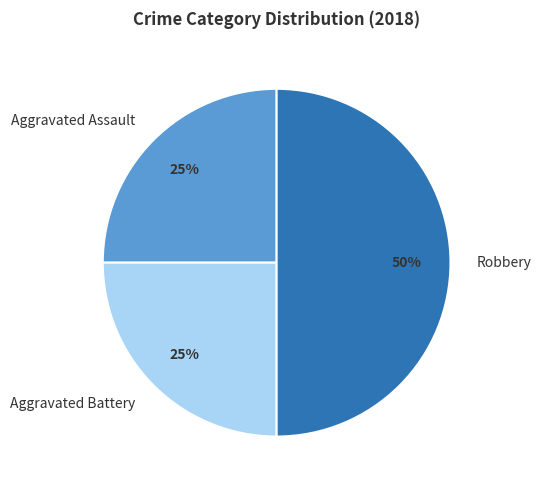

To the nearest percent, what portion does Aggravated Assault represent?

25%